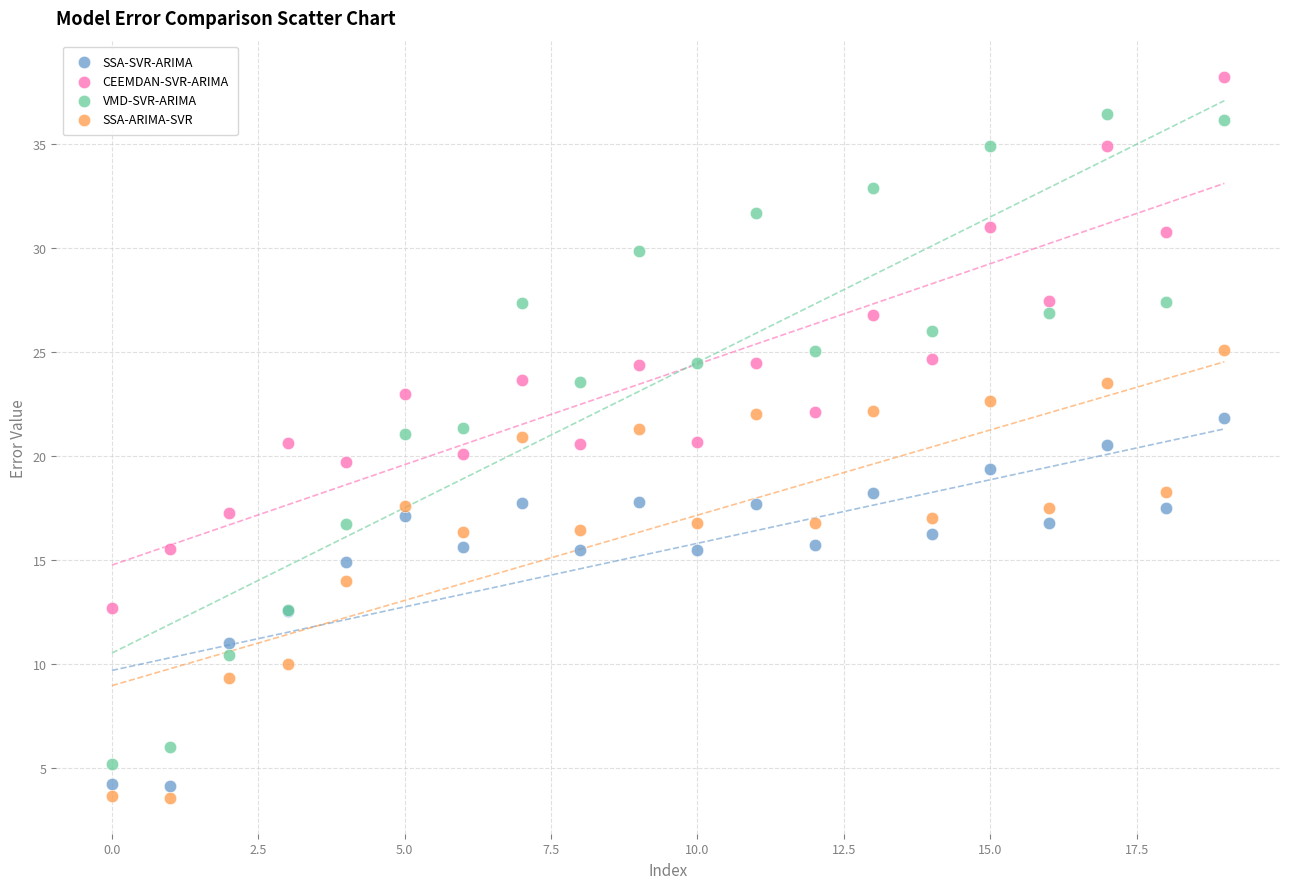

Which series has the widest spread of Y values?

VMD-SVR-ARIMA